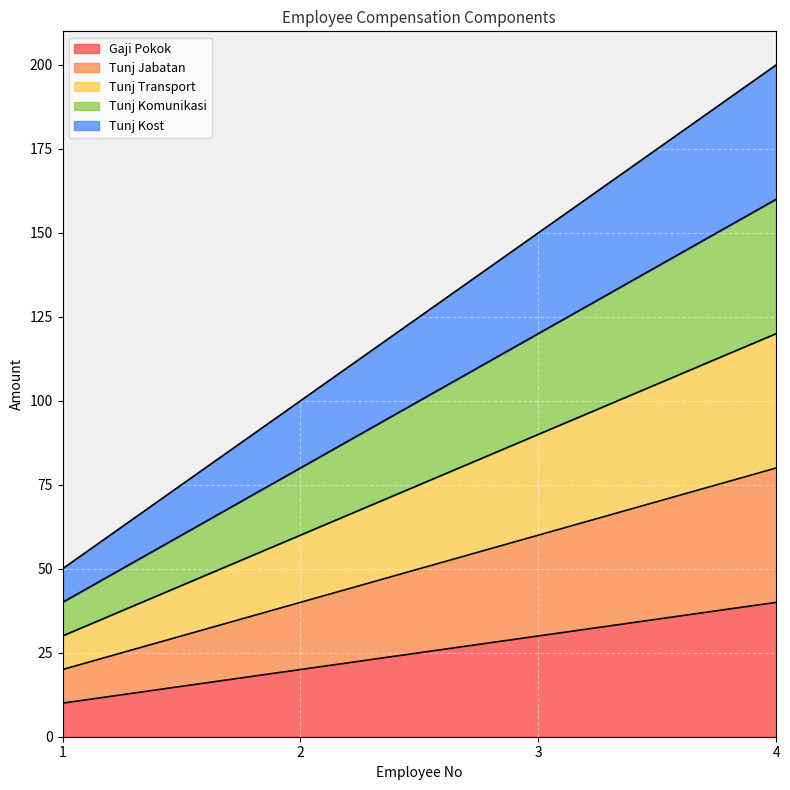

True or false: Tunj Komunikasi has more than 2 points higher than both neighbors.

False